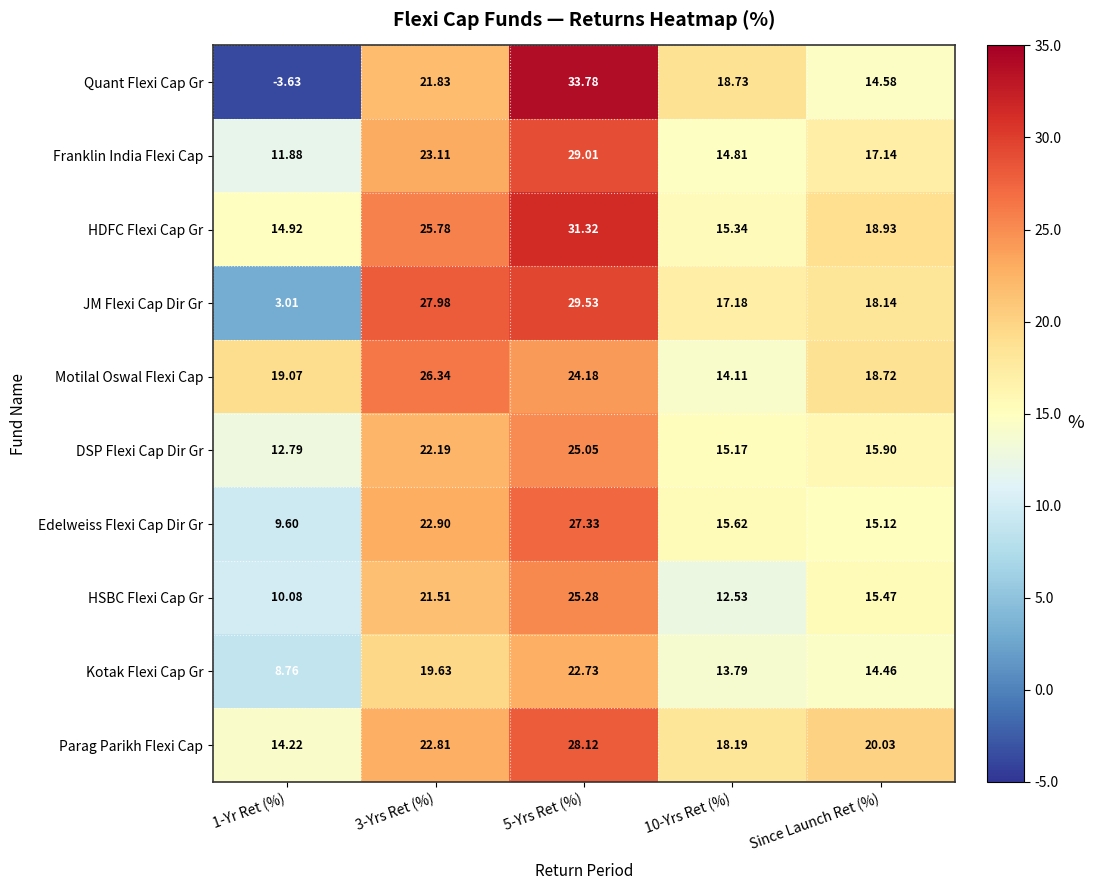

Rank the series by their maximum value, from highest to lowest.

Quant Flexi Cap Gr, HDFC Flexi Cap Gr, JM Flexi Cap Dir Gr, Franklin India Flexi Cap, Parag Parikh Flexi Cap, Edelweiss Flexi Cap Dir Gr, Motilal Oswal Flexi Cap, HSBC Flexi Cap Gr, DSP Flexi Cap Dir Gr, Kotak Flexi Cap Gr